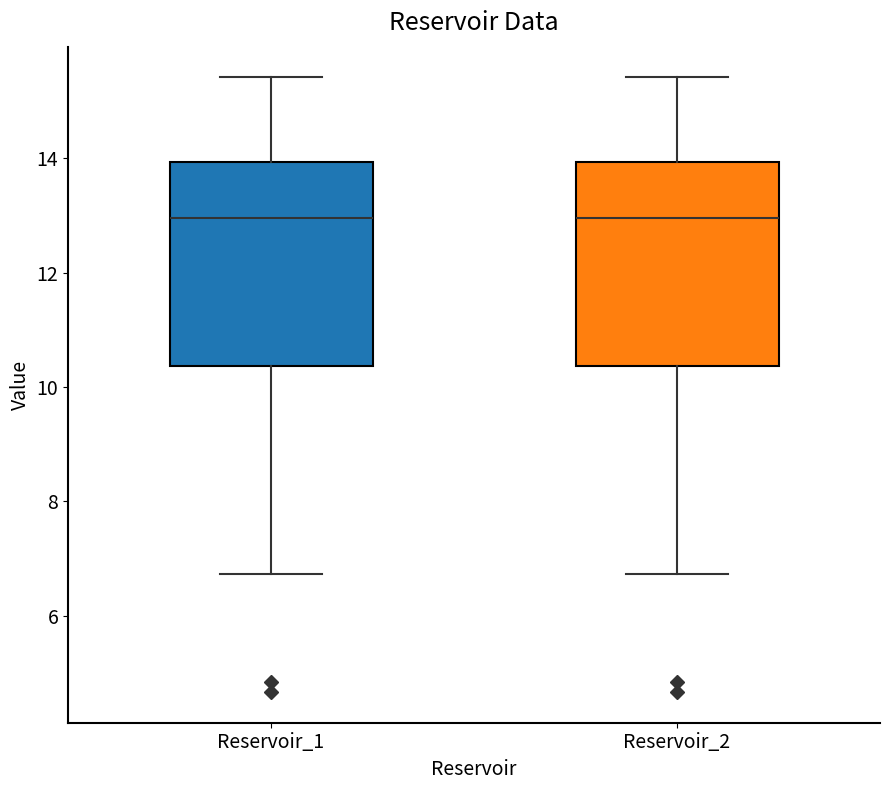

Reading left to right, transcribe this box plot: for each box, give where its median line is, the range the box spans, and where its two whiskers end, as read against the y-axis. The values are not printed on the chart, so give them approximately, as read against the axis.

Reservoir_1: median 13.0, box 10.4 to 14.0, whiskers 6.8 to 15.4
Reservoir_2: median 13.0, box 10.4 to 14.0, whiskers 6.8 to 15.4